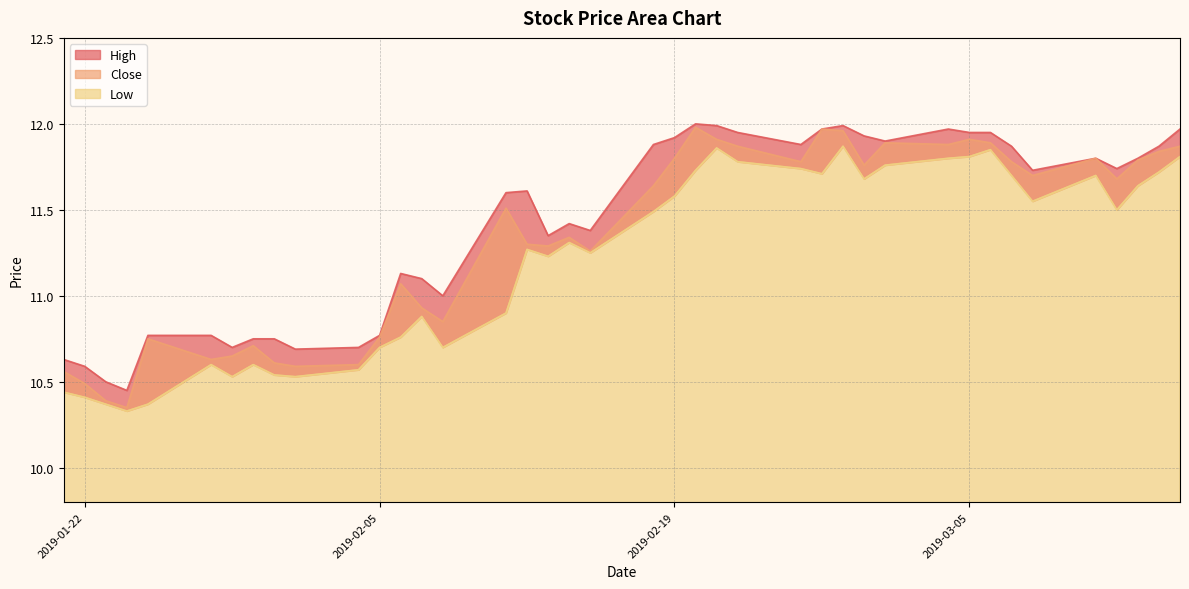

What is the maximum value for High?

12.0